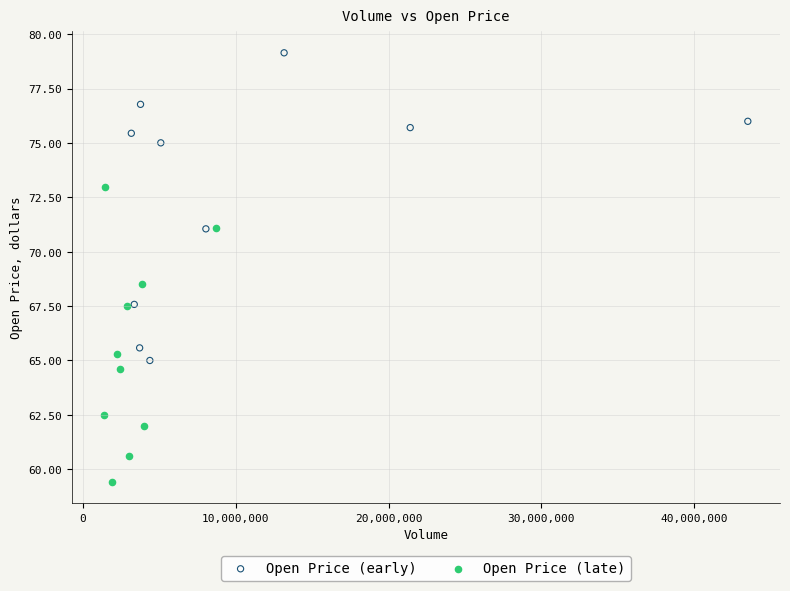

Which series has the largest Y range (max minus min)?

Open Price (early)